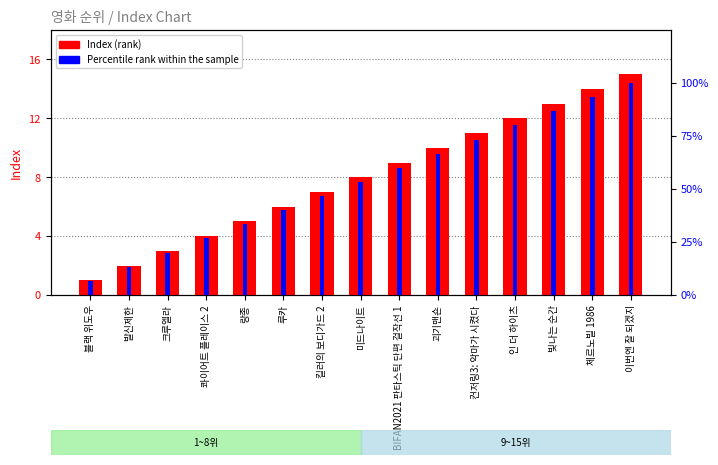

Reading left to right, transcribe all the data shown in this chart.

Index (rank): 1.0	2.0	3.0	4.0	5.0	6.0	7.0	8.0	9.0	10.0	11.0	12.0	13.0	14.0	15.0
Percentile rank within the sample: 6.7	13.3	20.0	26.7	33.3	40.0	46.7	53.3	60.0	66.7	73.3	80.0	86.7	93.3	100.0